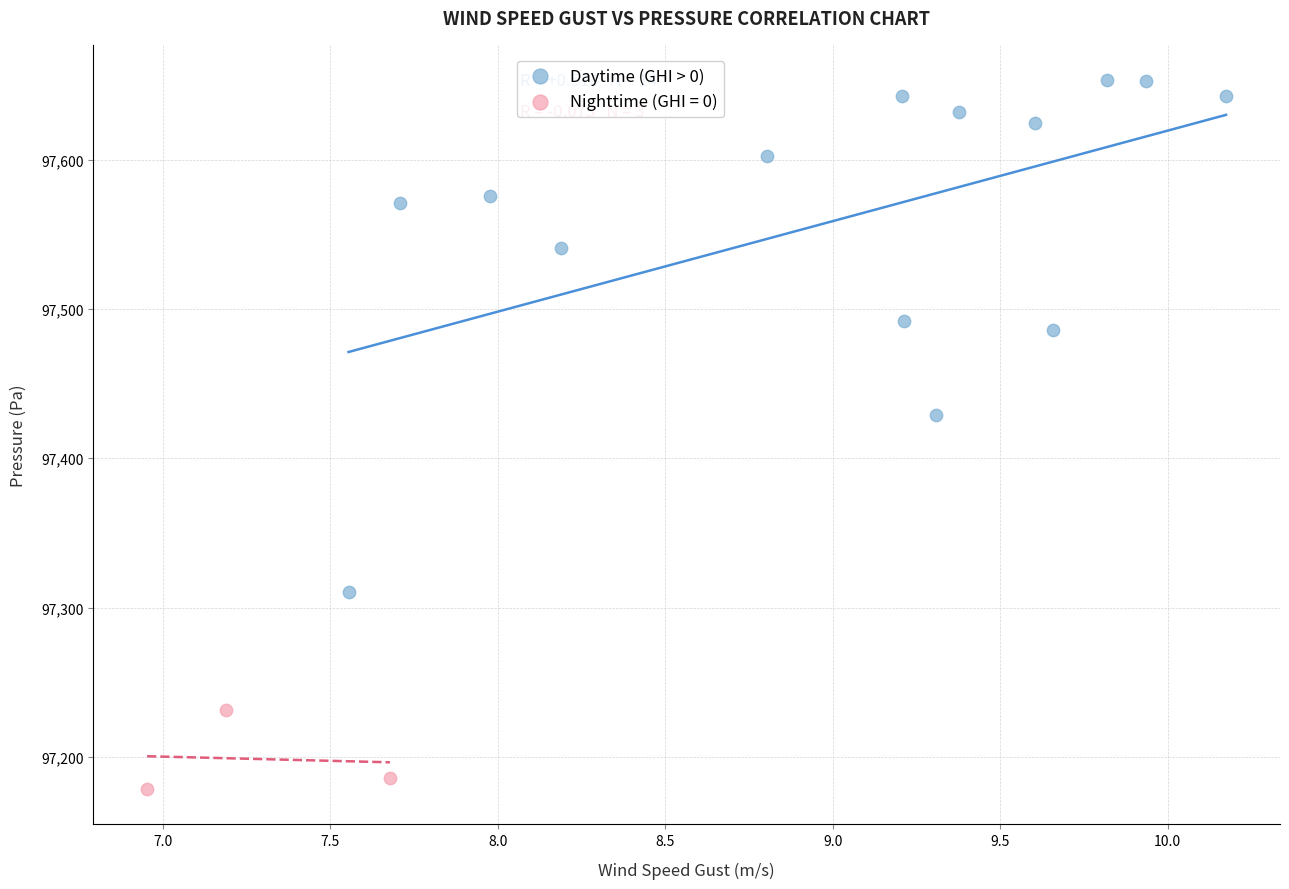

Which series has the largest Y range (max minus min)?

Daytime (GHI > 0)